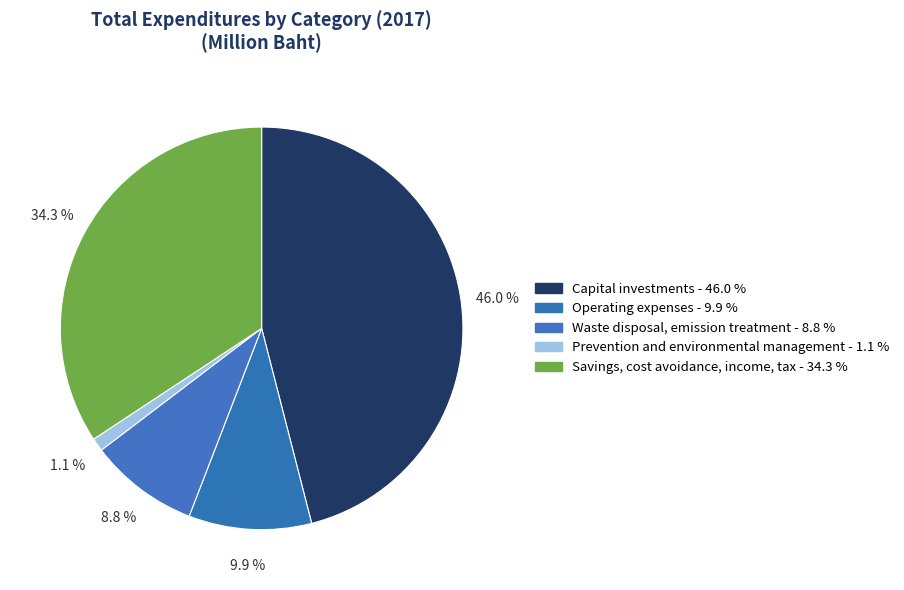

To the nearest percent, what percentage of the pie is Savings, cost avoidance, income, tax?

34%